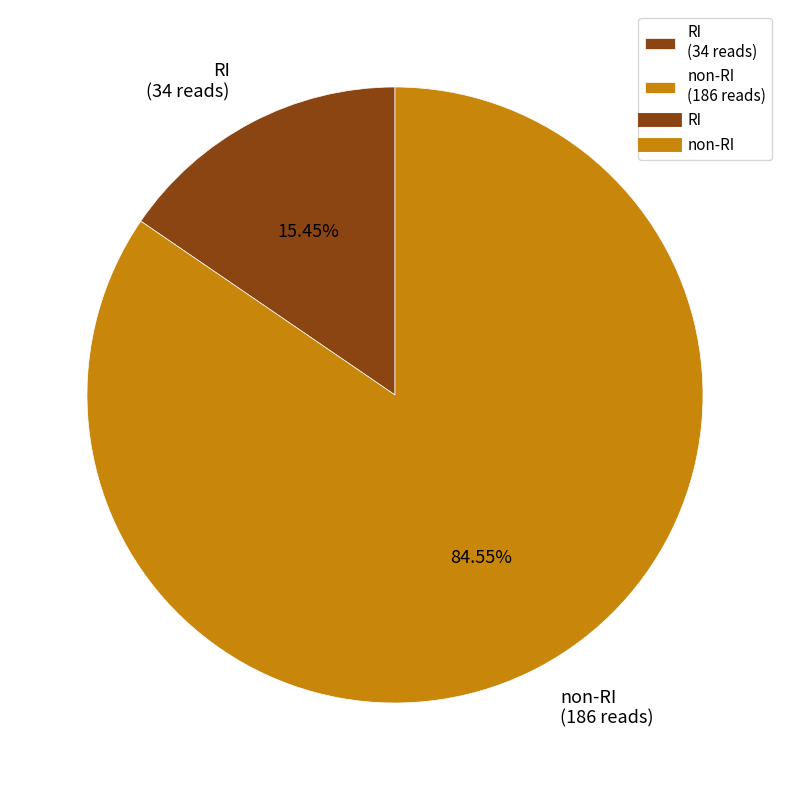

Which category has the smallest portion of the pie?

RI